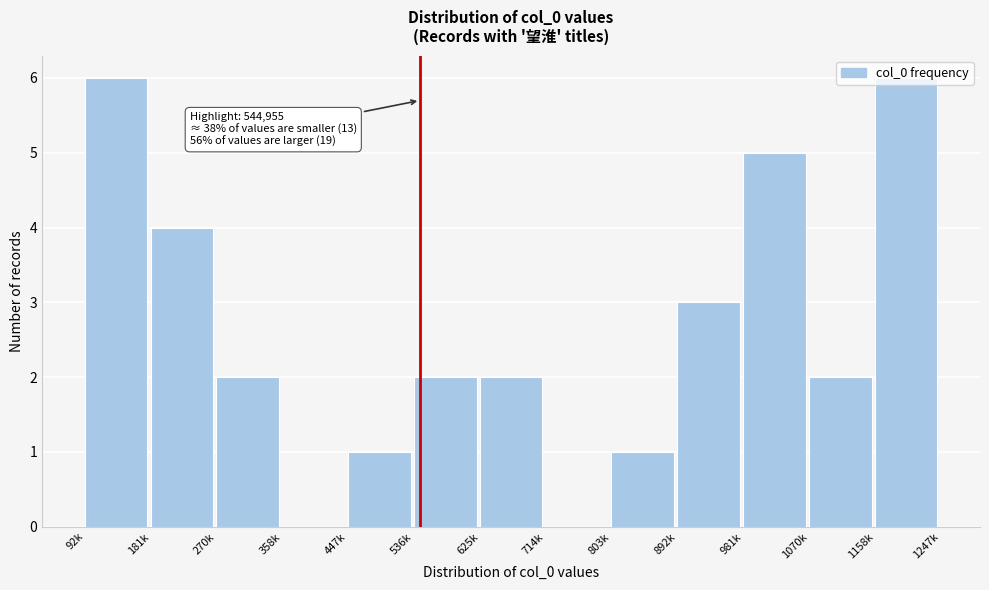

Which has a higher value, 714k or 92k?

92k